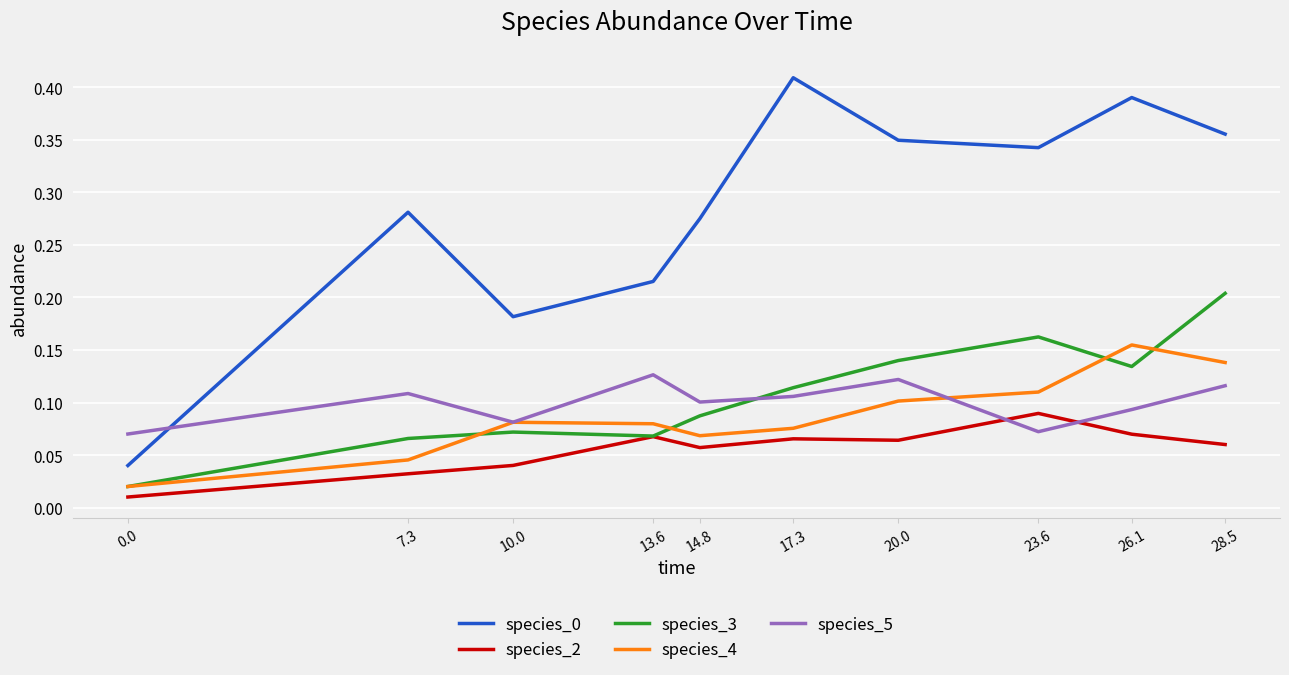

True or false: species_2 and species_0 cross at least once.

False